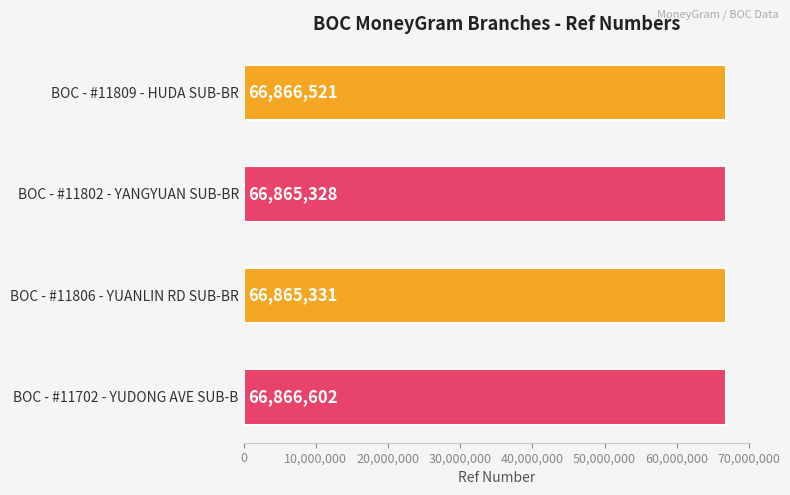

Reading top to bottom, list all the values displayed in this chart.

BOC - #11809 - HUDA SUB-BR=66866521	BOC - #11802 - YANGYUAN SUB-BR=66865328	BOC - #11806 - YUANLIN RD SUB-BR=66865331	BOC - #11702 - YUDONG AVE SUB-B=66866602